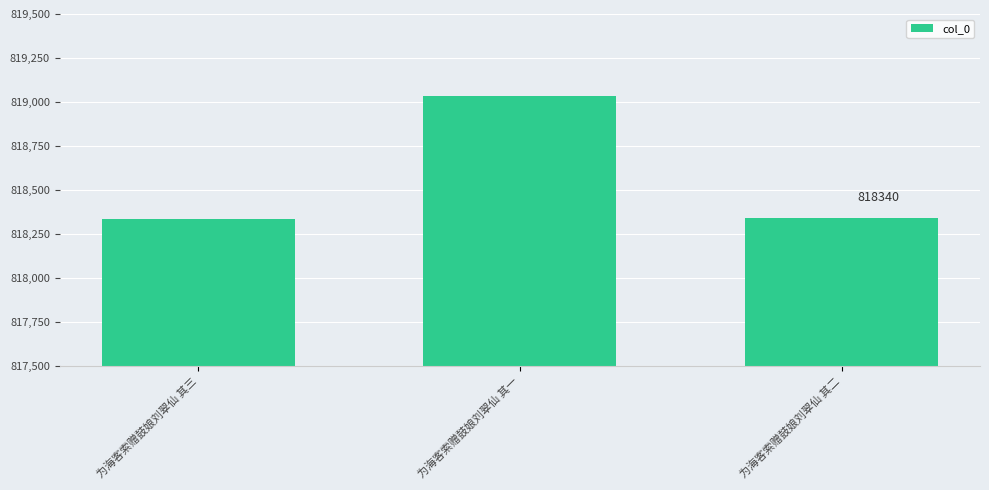

What value does the data have at 为海客索赠鼓娘刘翠仙 其一, to the nearest 100?

819000